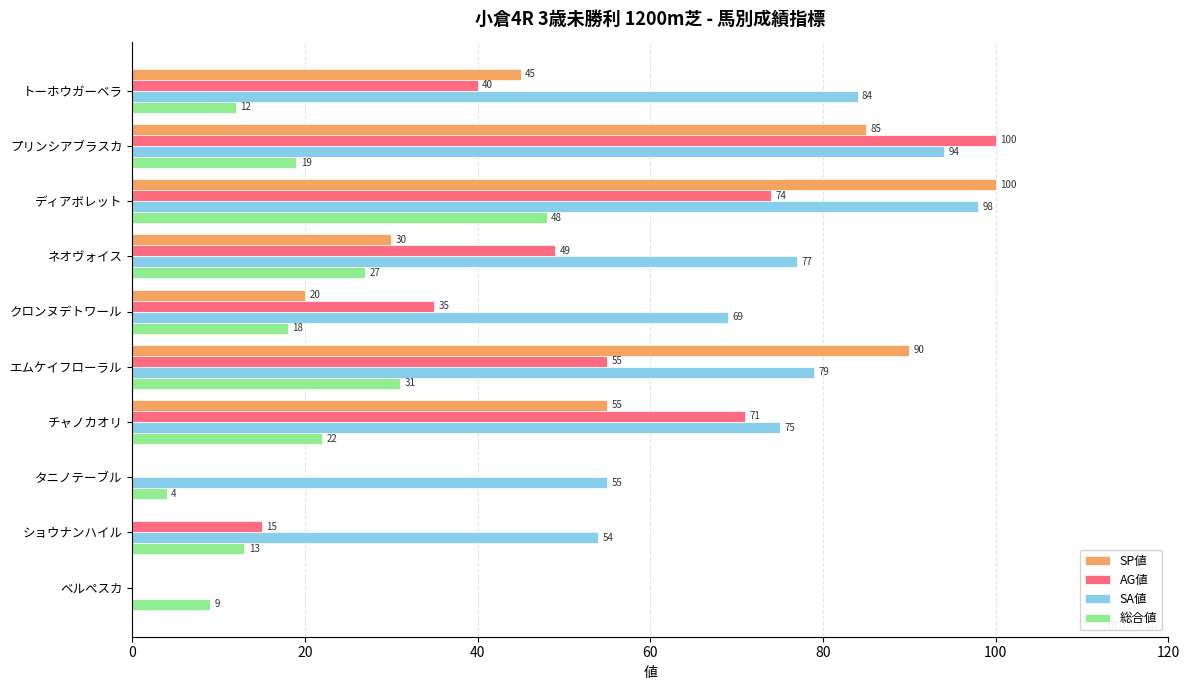

The value of AG値 at ベルペスカ is -67. True or false?

False